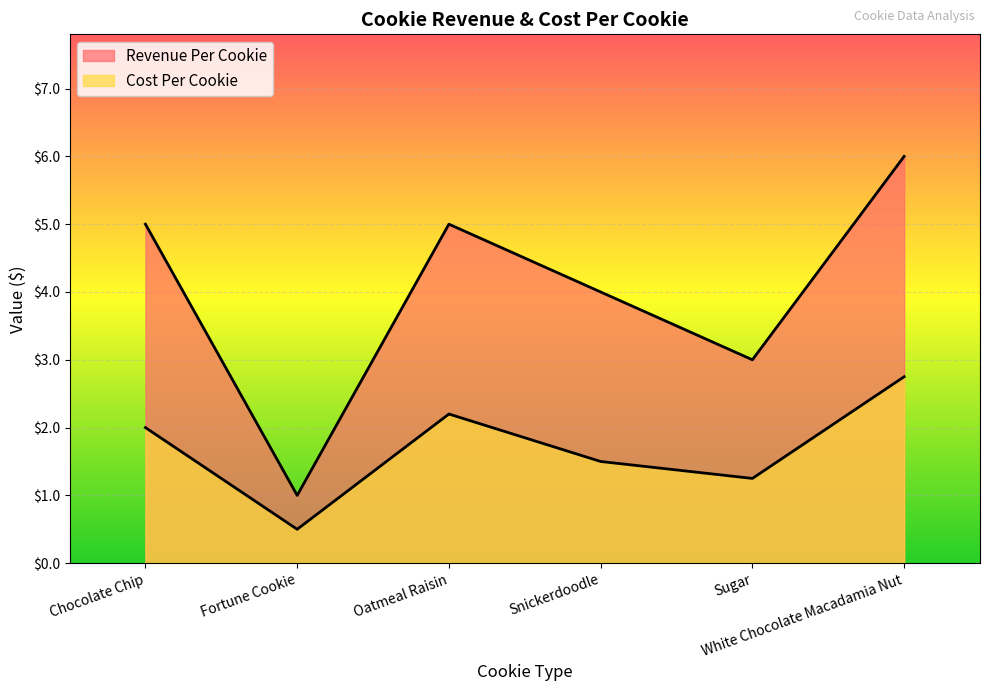

Reading left to right, transcribe all the data shown in this chart.

Revenue Per Cookie: 5.0	1.0	5.0	4.0	3.0	6.0
Cost Per Cookie: 2.0	0.5	2.2	1.5	1.2	2.8